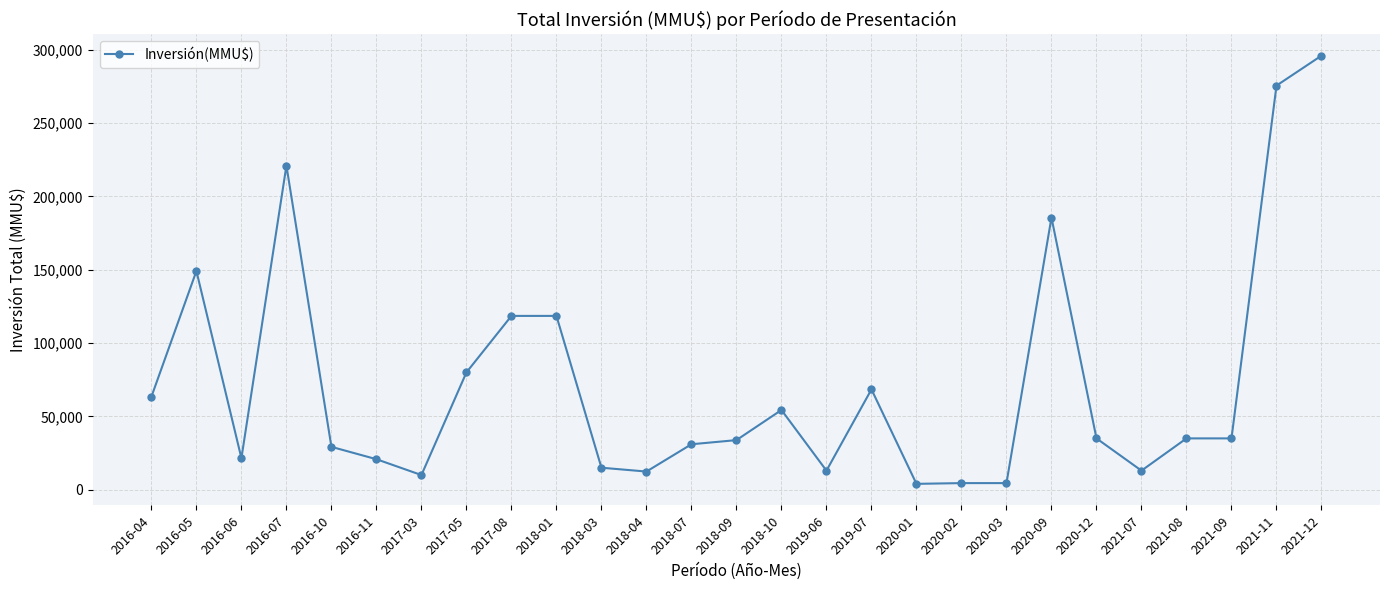

What is the ratio of the value at 2018-10 to the value at 2019-06?

4.2